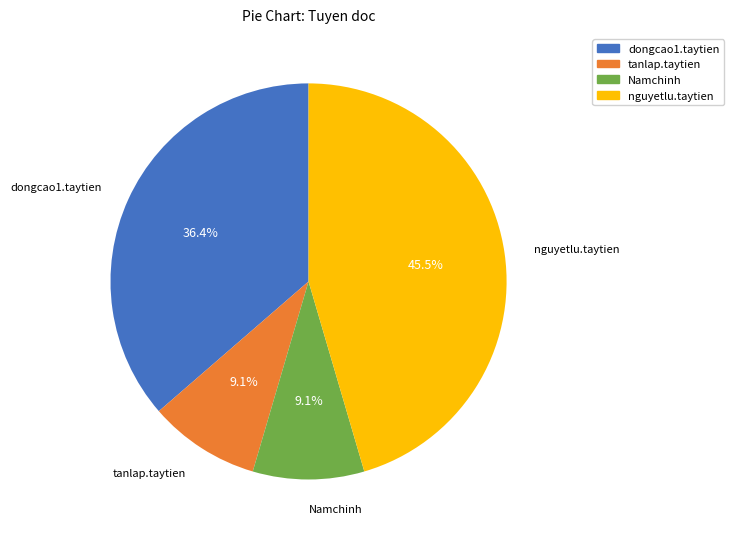

How many slices are in this pie chart?

4